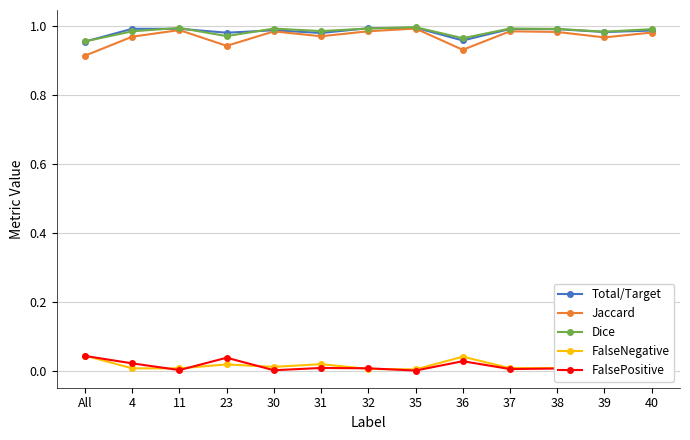

True or false: FalsePositive has a value of 0.0 at 11.

True